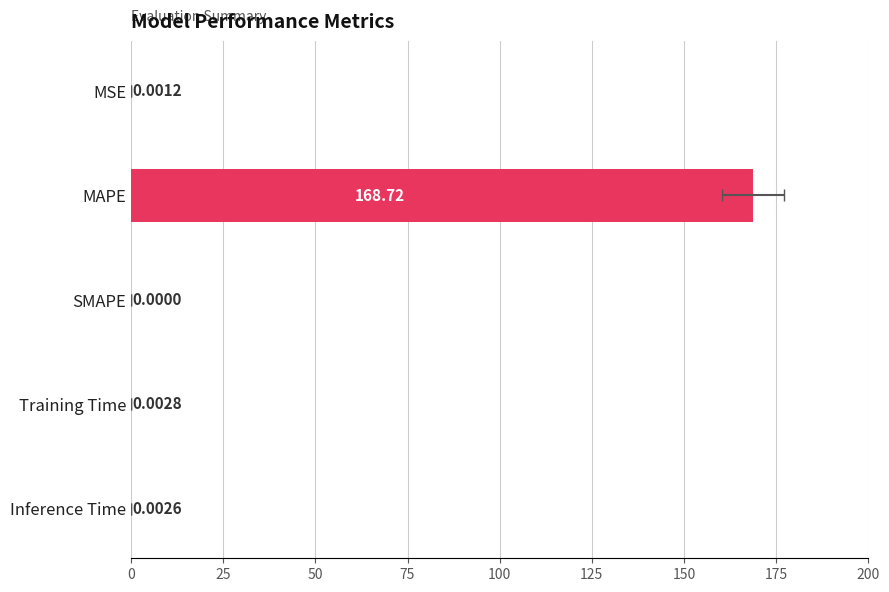

Is it true that the value at MSE is 0.0?

True